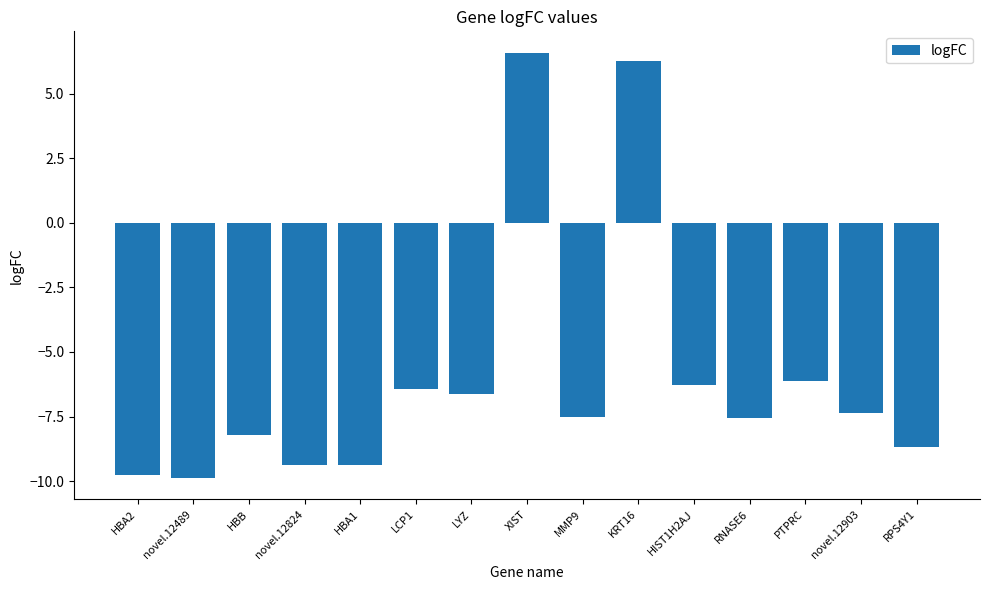

Reading left to right, list all the values displayed in this chart.

-9.7	-9.9	-8.2	-9.4	-9.4	-6.4	-6.6	6.6	-7.5	6.3	-6.3	-7.5	-6.1	-7.4	-8.7